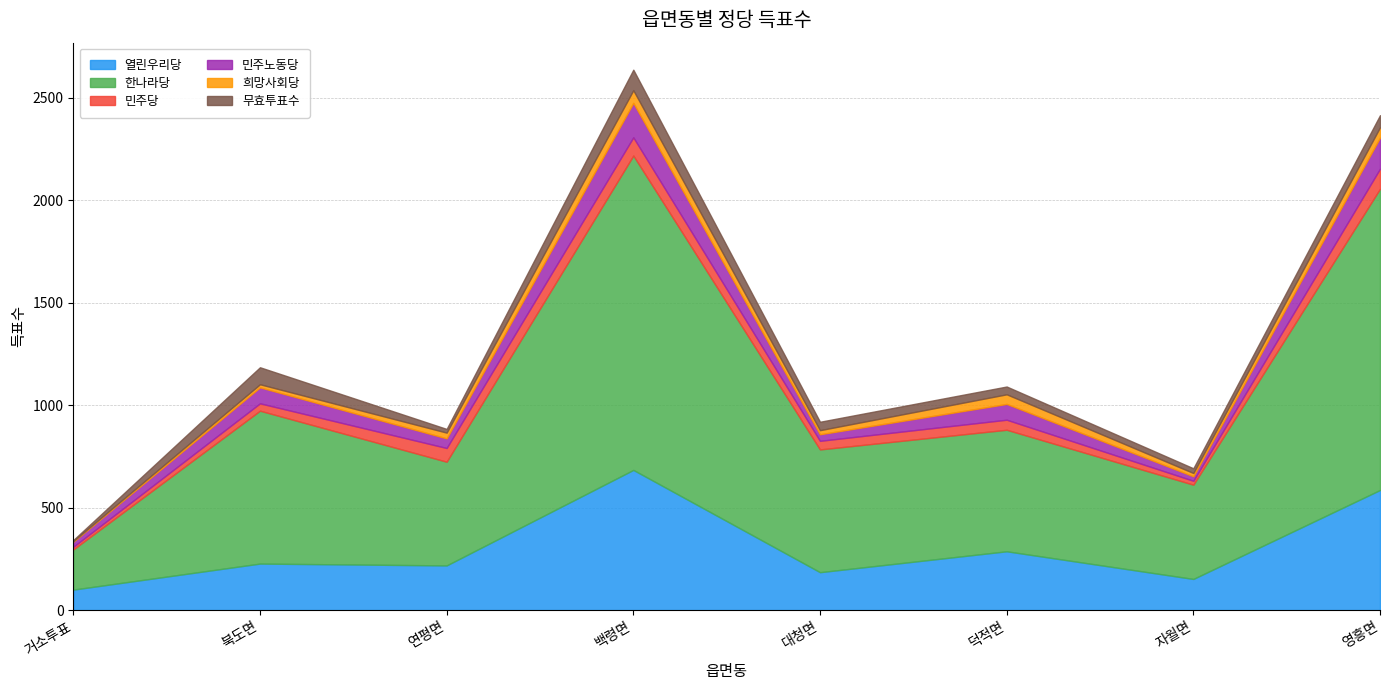

True or false: 민주당 has a value of 36 at 북도면.

True